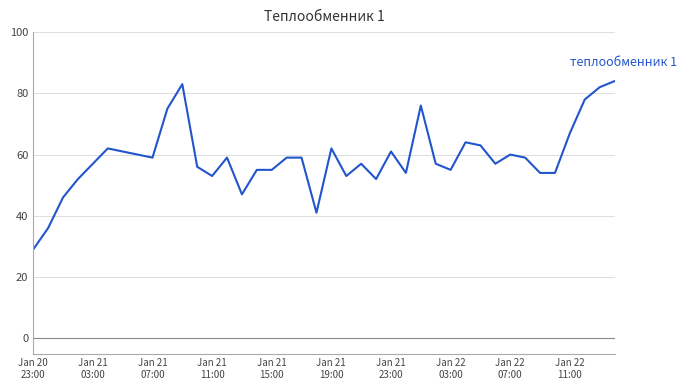

What is the smallest value displayed?

29